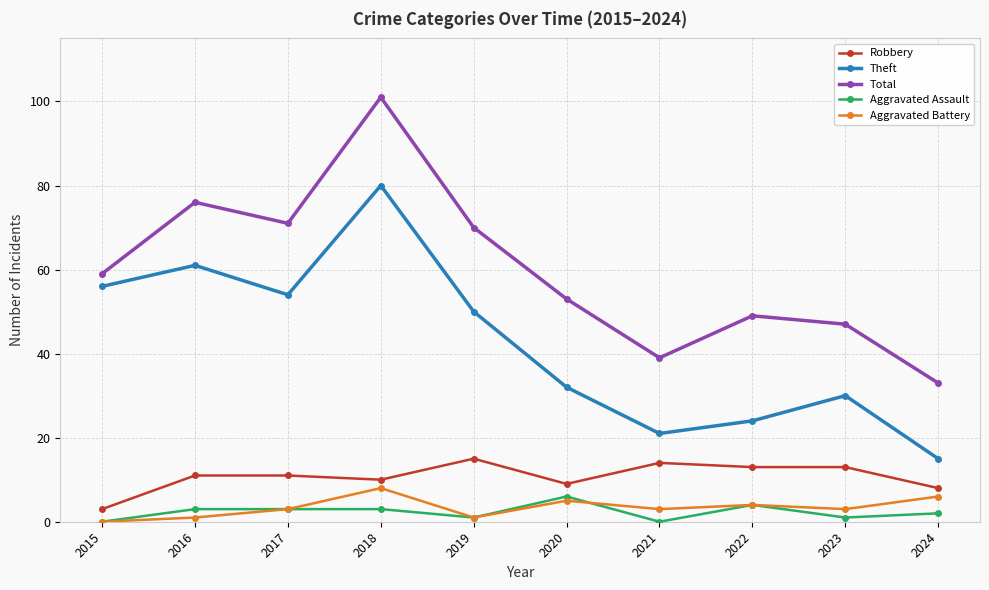

What are all the series names shown in the legend?

Robbery, Theft, Total, Aggravated Assault, Aggravated Battery